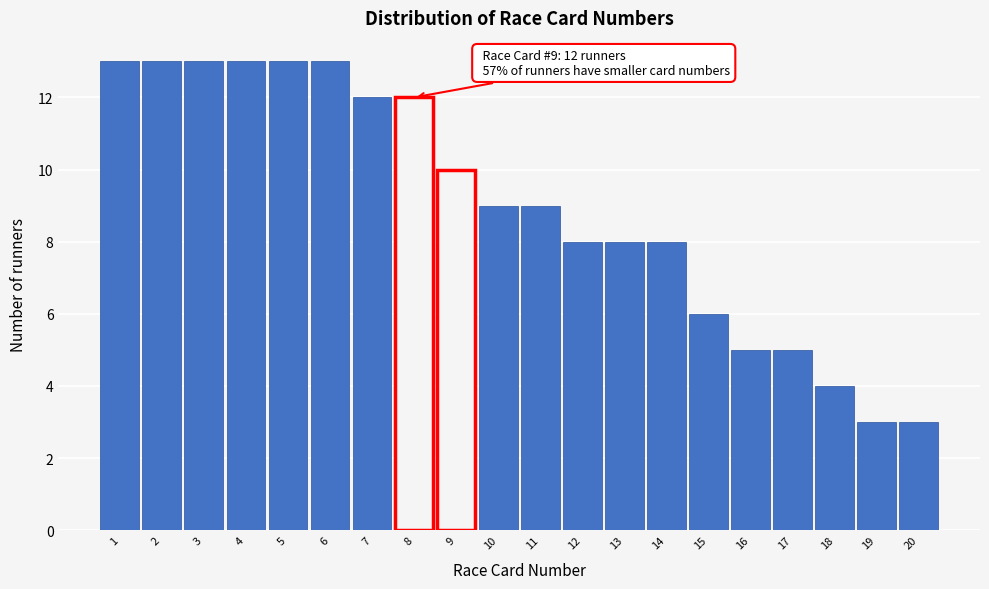

Reading left to right, extract all data points from this chart.

13	13	13	13	13	13	12	12	10	9	9	8	8	8	6	5	5	4	3	3